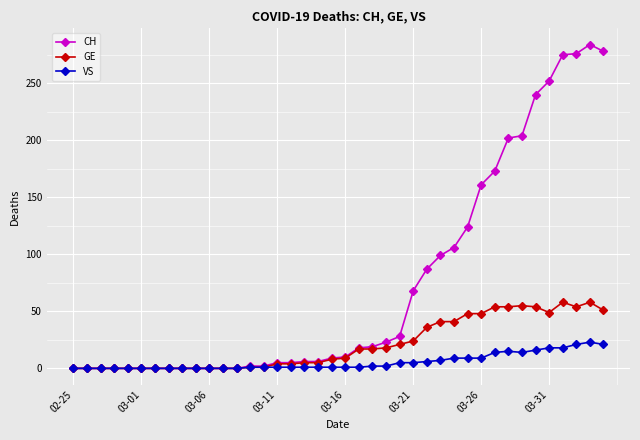

What is the maximum value for CH?

284